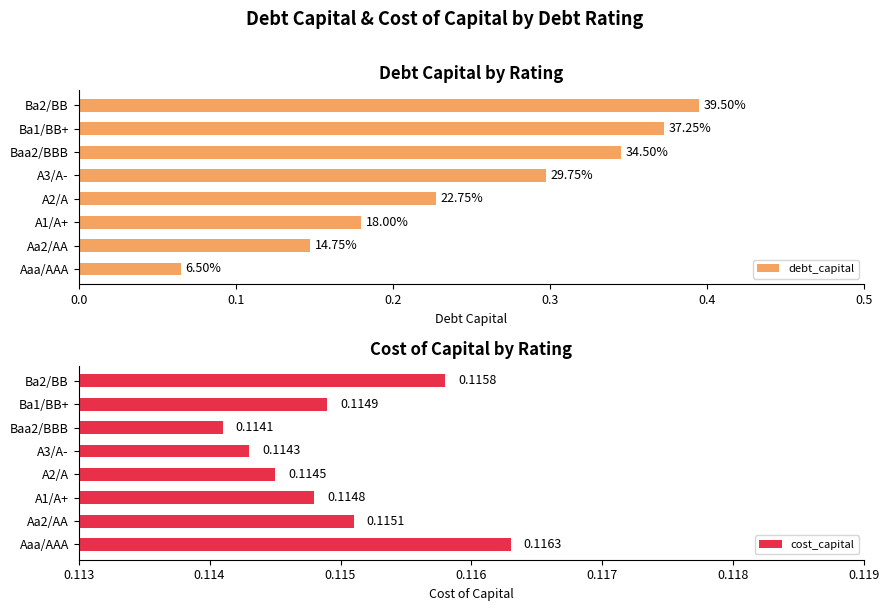

What is the value of the debt_capital bar at the 3rd from the left?

0.2